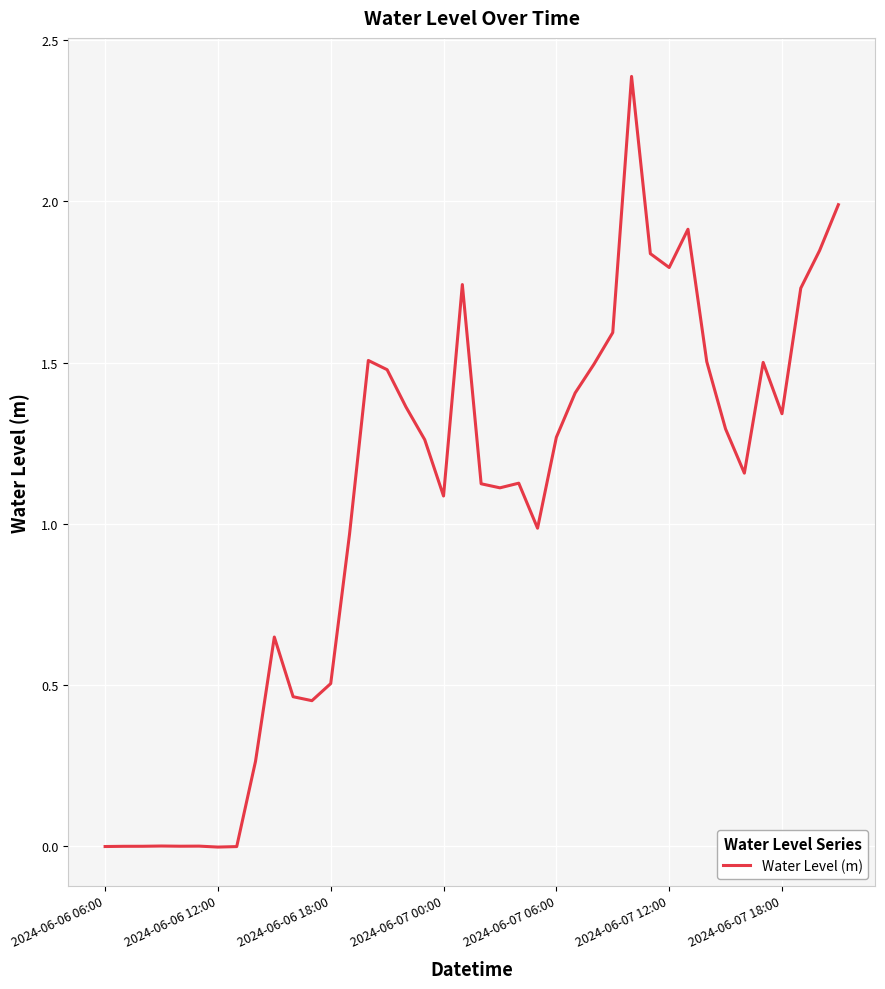

What is the difference between the maximum and minimum values?

2.4